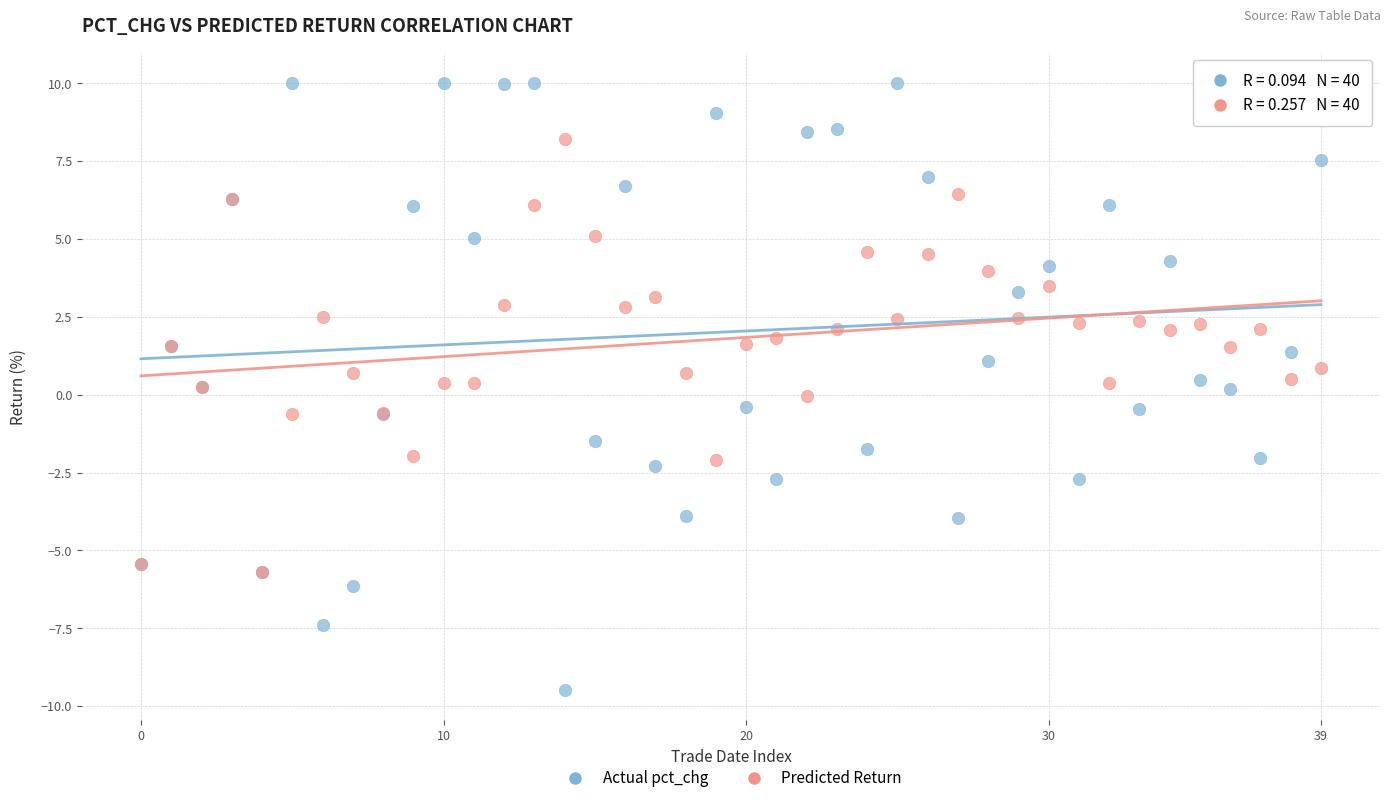

What are all the series names shown in the legend?

Actual pct_chg, Predicted Return